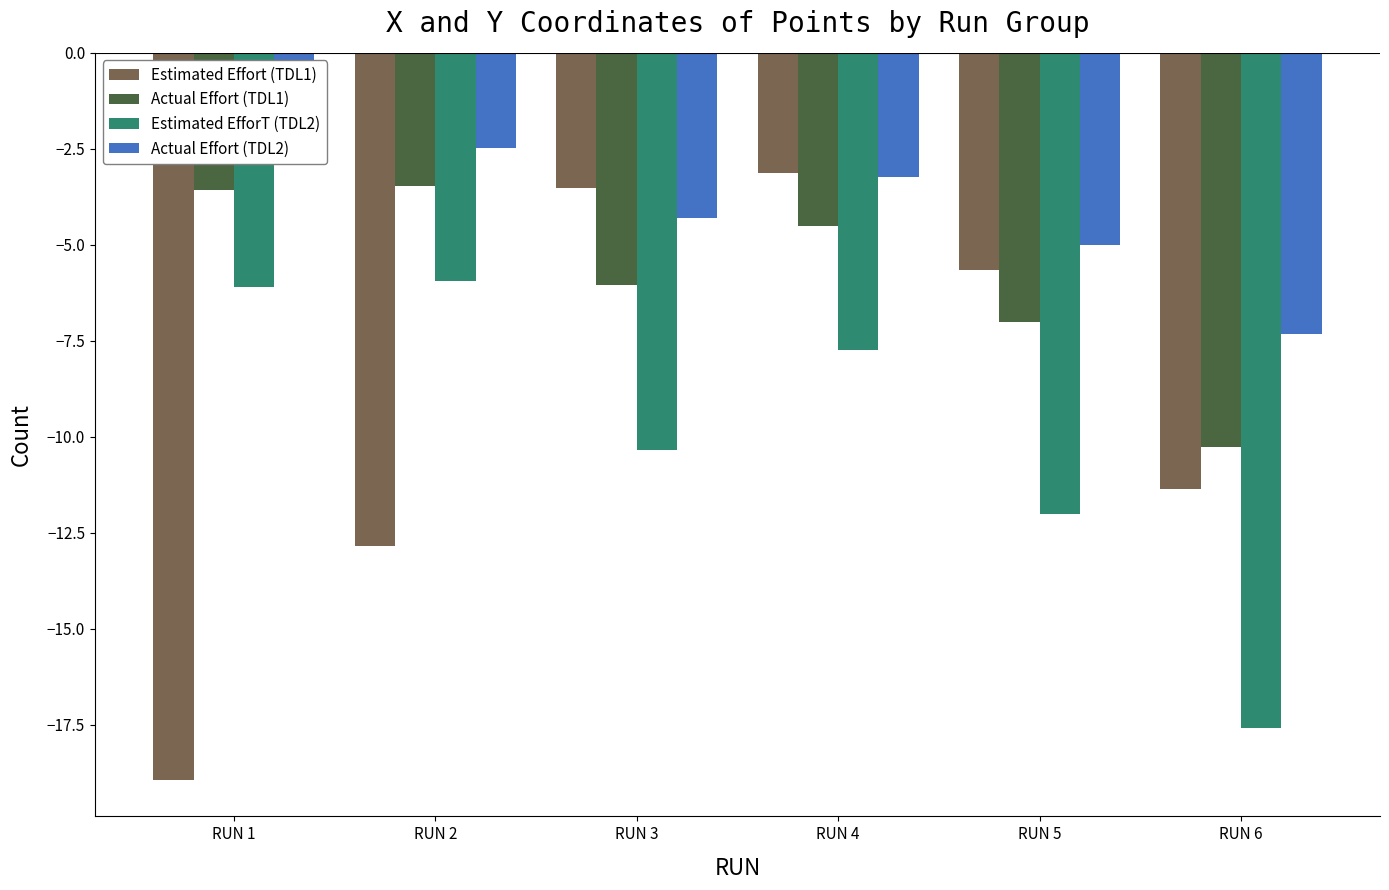

List the series in order of their peak value, highest first.

Actual Effort (TDL2), Estimated Effort (TDL1), Actual Effort (TDL1), Estimated EfforT (TDL2)